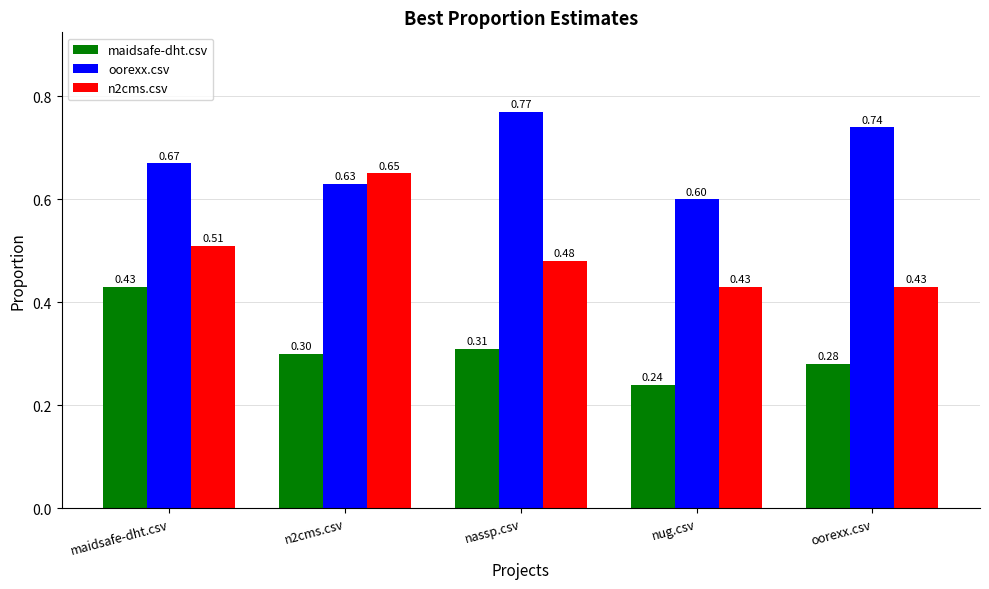

At which category does the chart reach its minimum across all series?

nug.csv